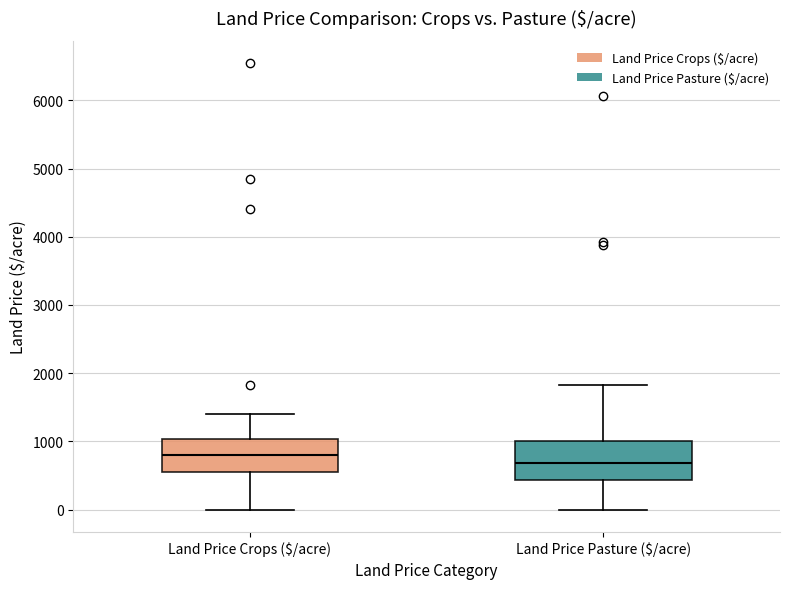

Which box has the lowest median line?

Land Price Pasture ($/acre)